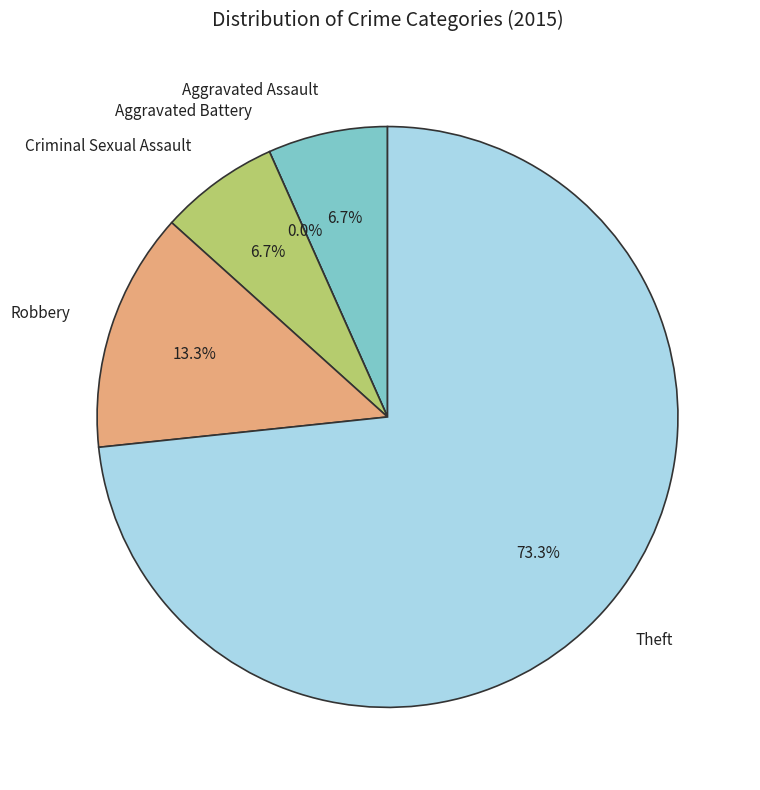

What is the change in value from Aggravated Assault to Theft?

+10